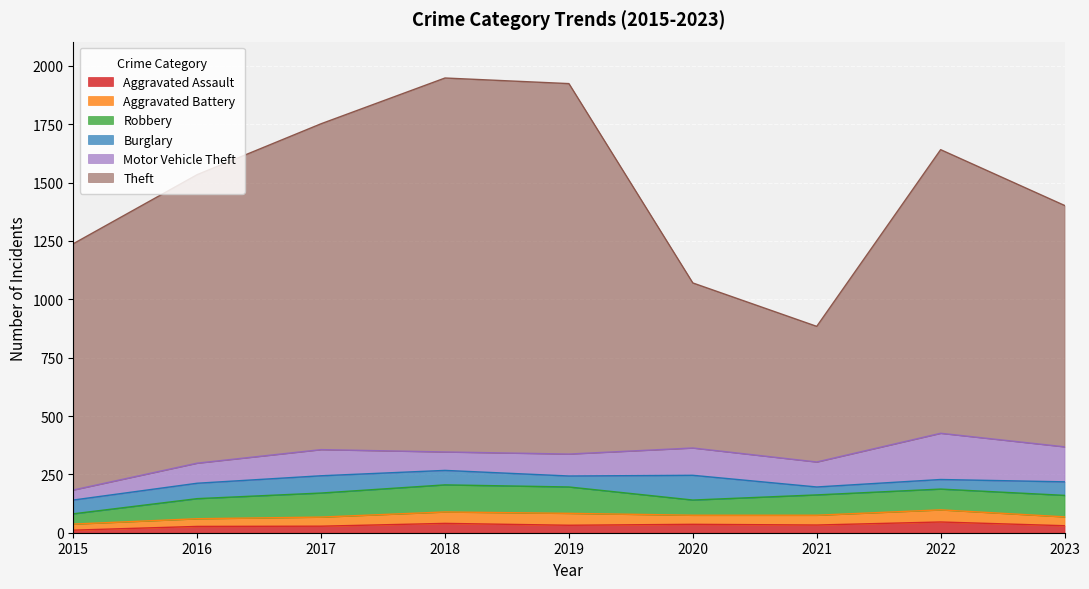

How many values in the Theft series are below 1215?

4